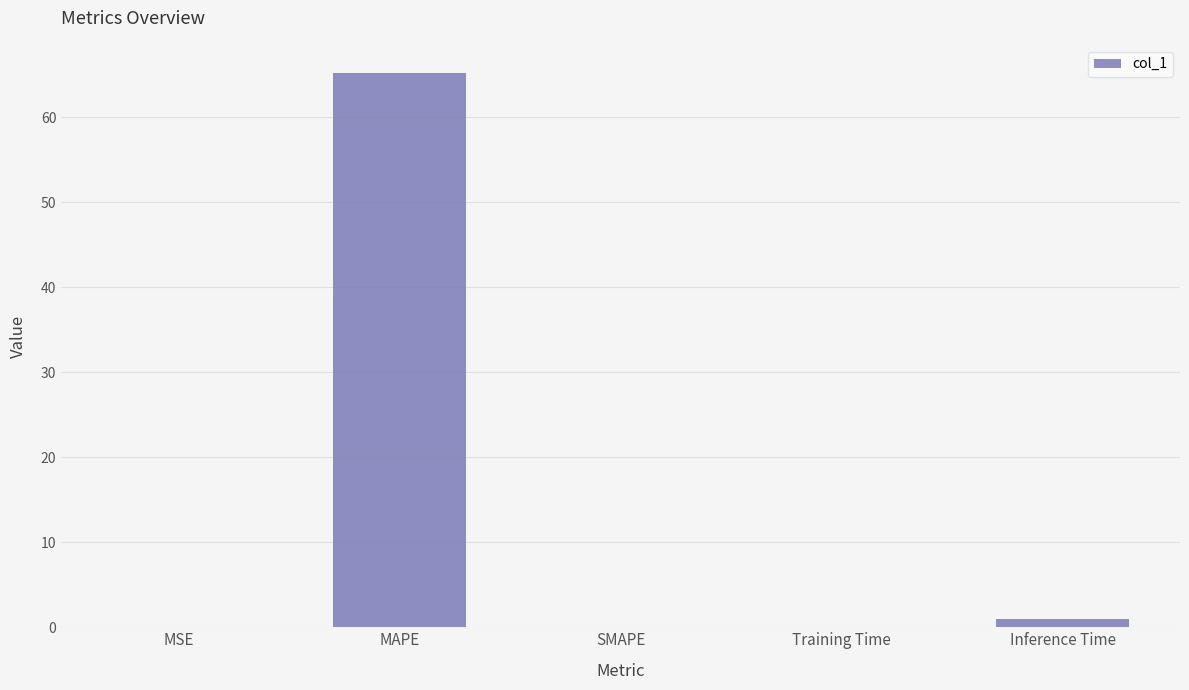

What is the sum of all values?

66.4